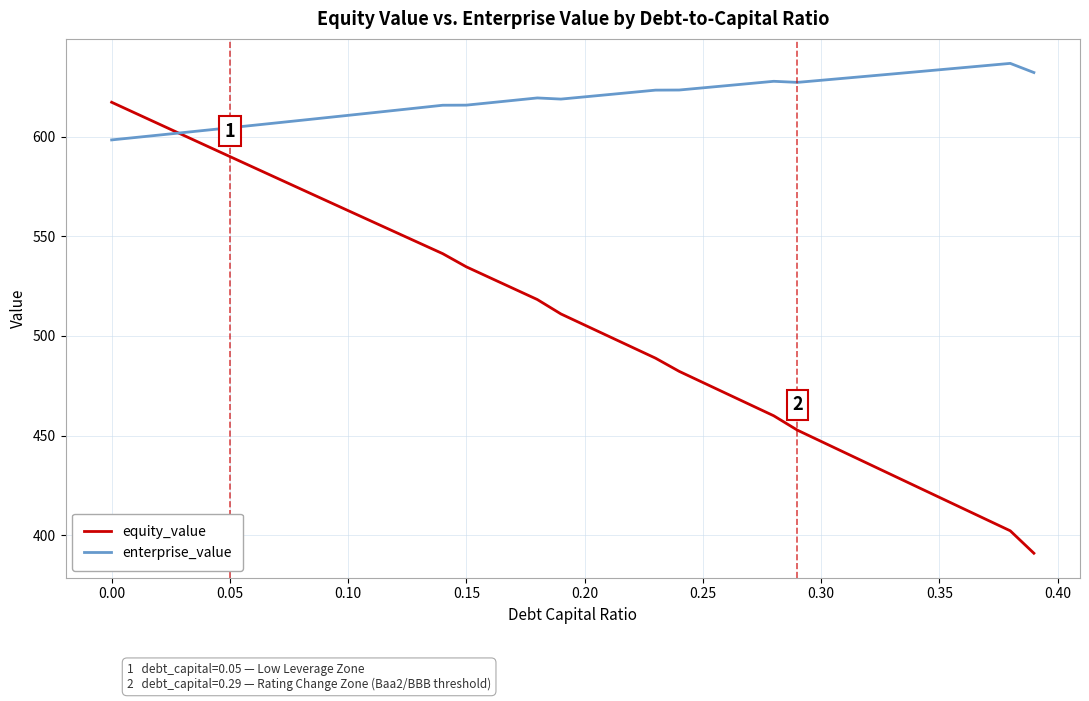

What is the greatest value displayed?

636.8